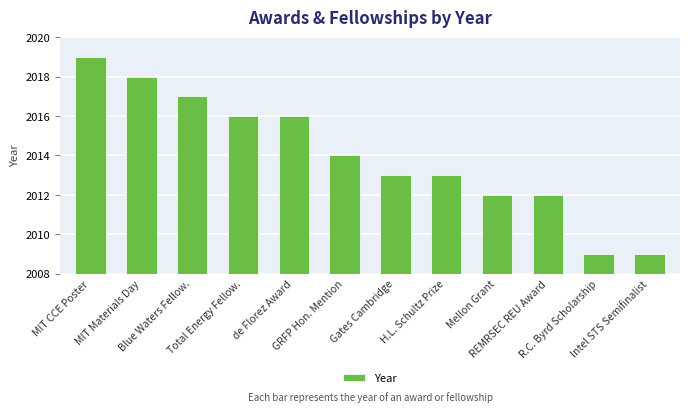

Are the bars grouped side by side (vs. stacked)?

No